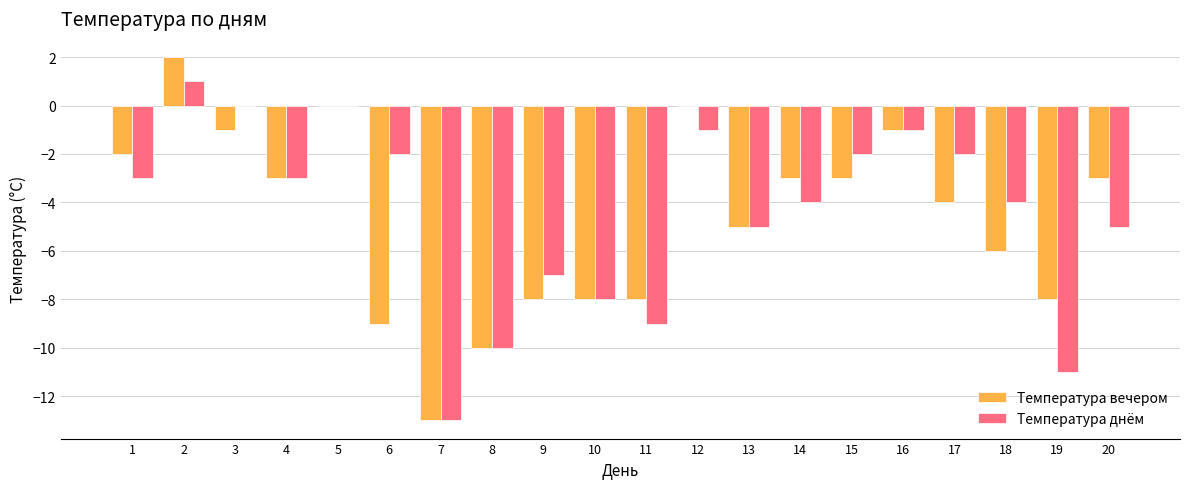

Reading left to right, list all the values displayed in this chart.

Температура вечером: -2	2	-1	-3	0	-9	-13	-10	-8	-8	-8	0	-5	-3	-3	-1	-4	-6	-8	-3
Температура днём: -3	1	0	-3	0	-2	-13	-10	-7	-8	-9	-1	-5	-4	-2	-1	-2	-4	-11	-5